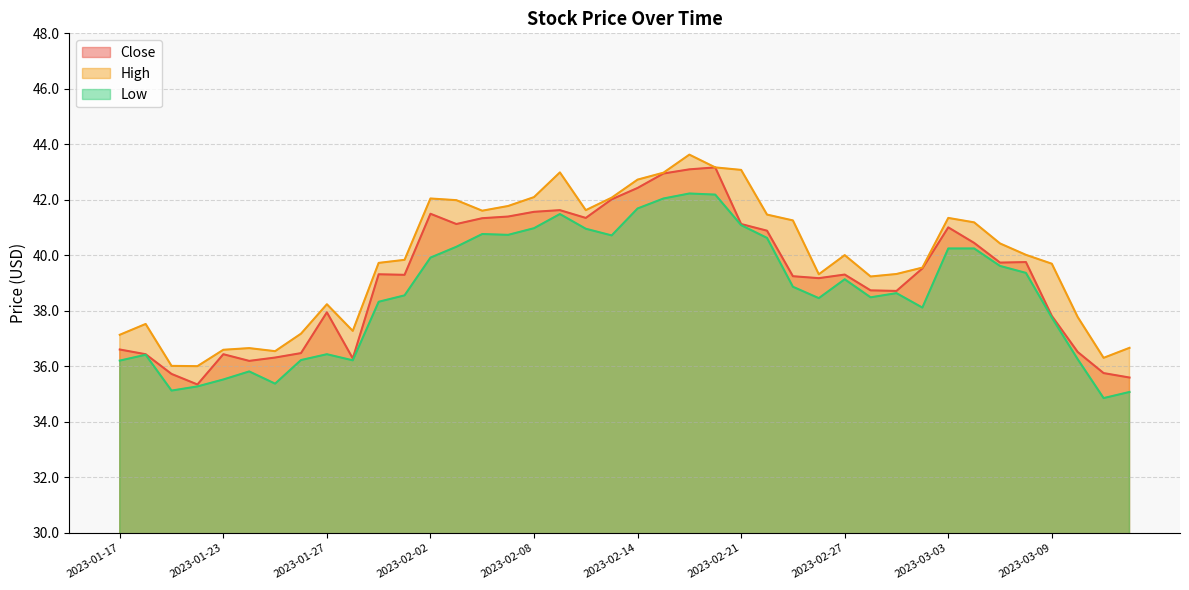

What are all the series names shown in the legend?

Close, High, Low